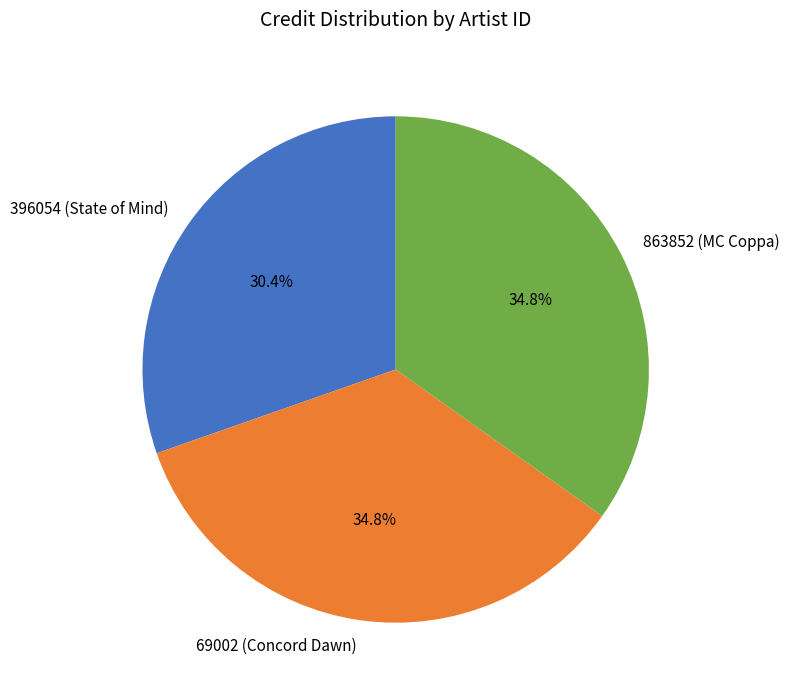

Is the sum of 69002 (Concord Dawn) and 863852 (MC Coppa) greater than half?

Yes